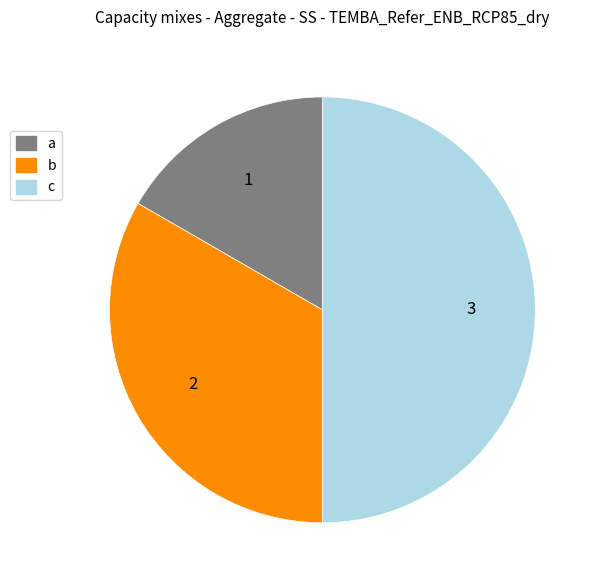

Is it true that c is 37% of the pie?

False